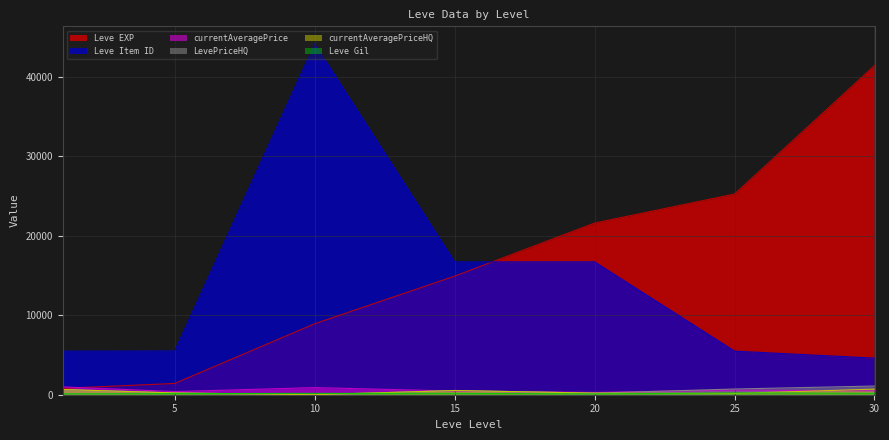

Rank the series by their maximum value, from lowest to highest.

Leve Gil, currentAveragePriceHQ, currentAveragePrice, LevePriceHQ, Leve EXP, Leve Item ID